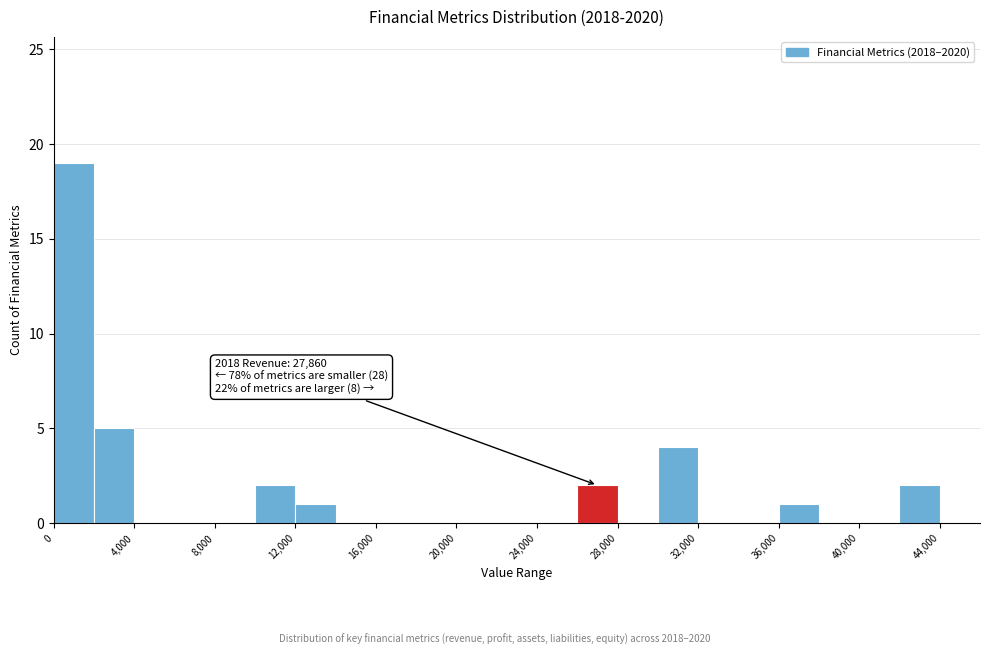

Over which range of the x-axis is the bar tallest?

0 to 2000